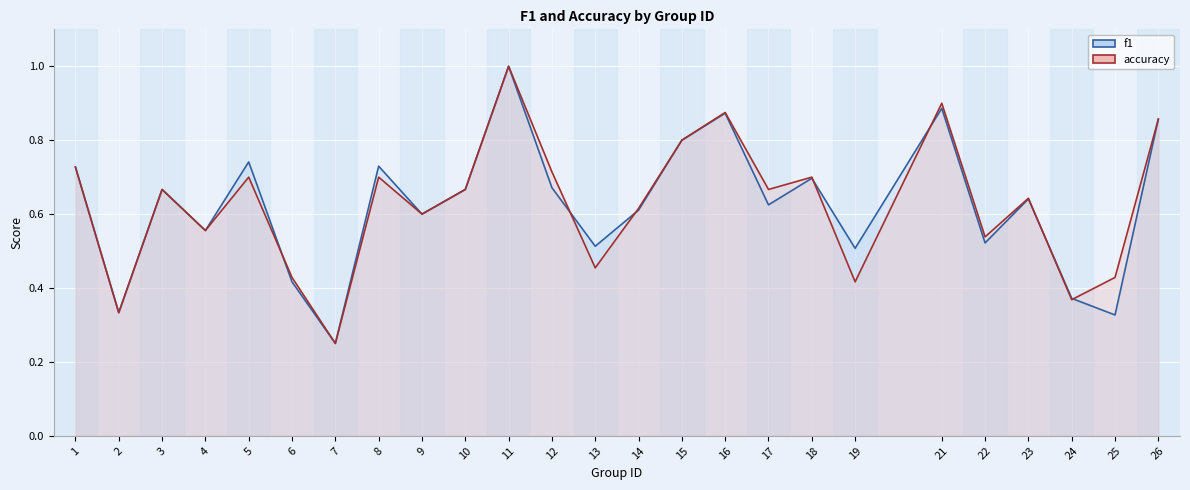

How many lines are shown in the chart?

2